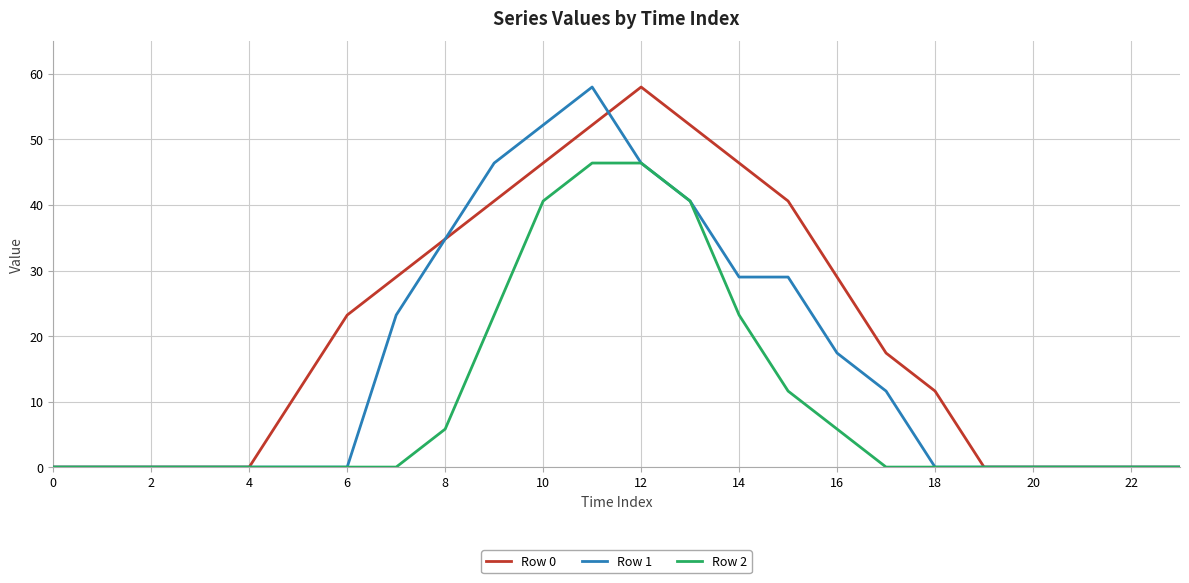

What is the maximum value shown in the chart?

58.0